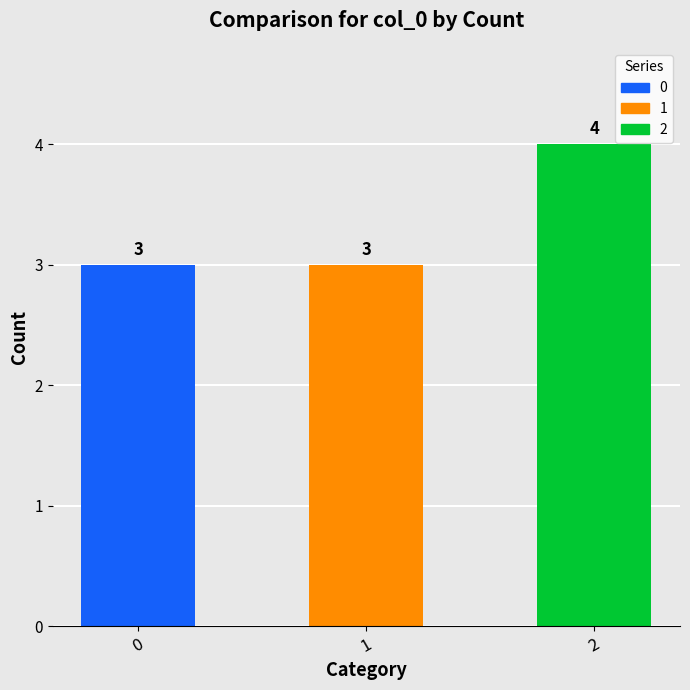

What is the average value?

3